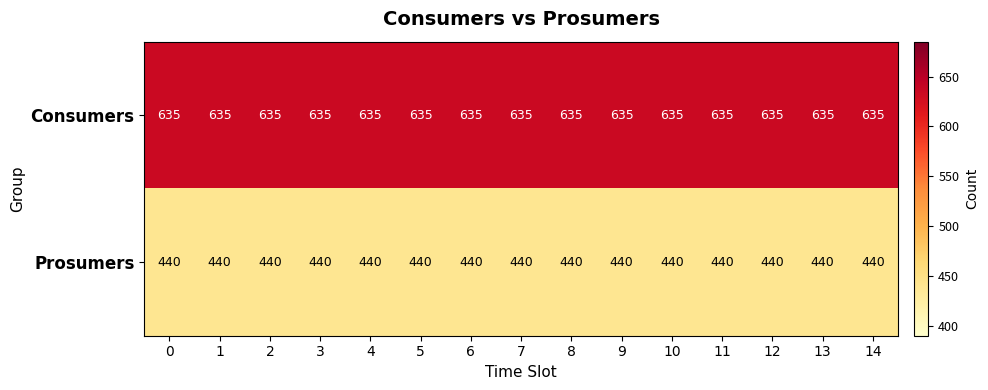

What is the spread (max minus min) of values at 7?

195